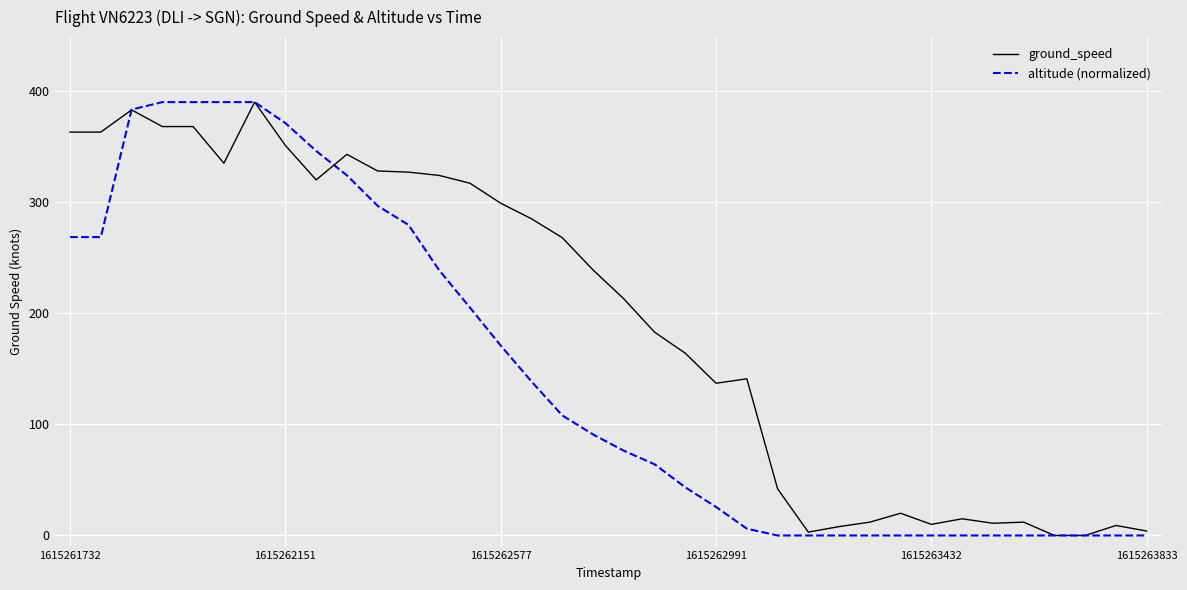

Rank the series by their average value, from highest to lowest.

ground_speed, altitude (normalized)